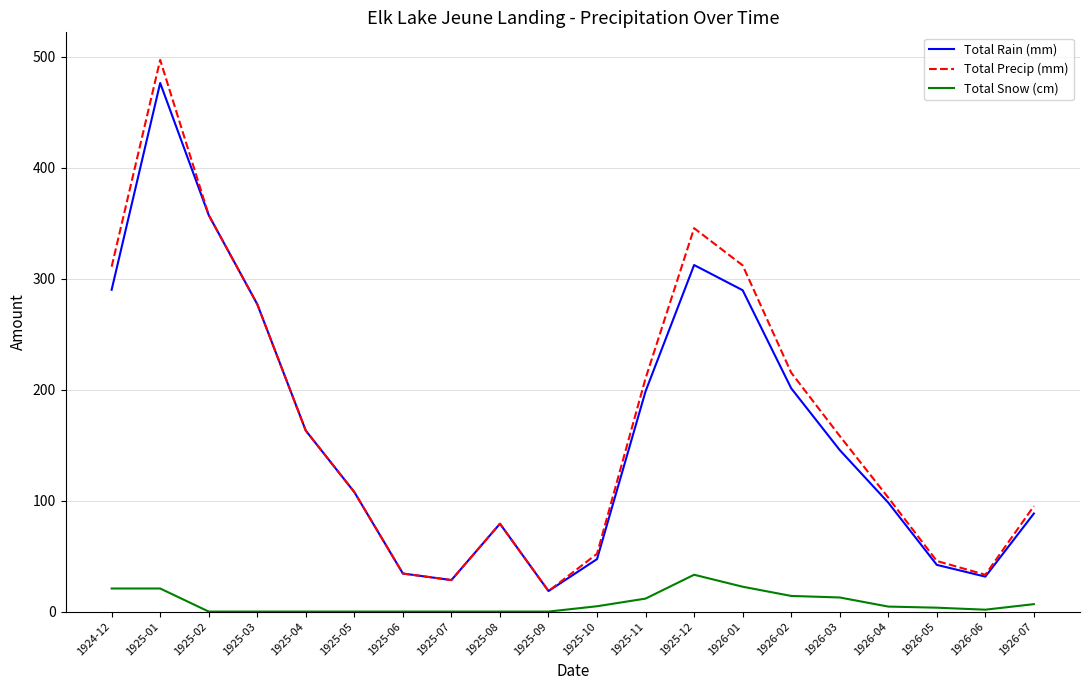

Which series has the largest total across all categories?

Total Precip (mm)